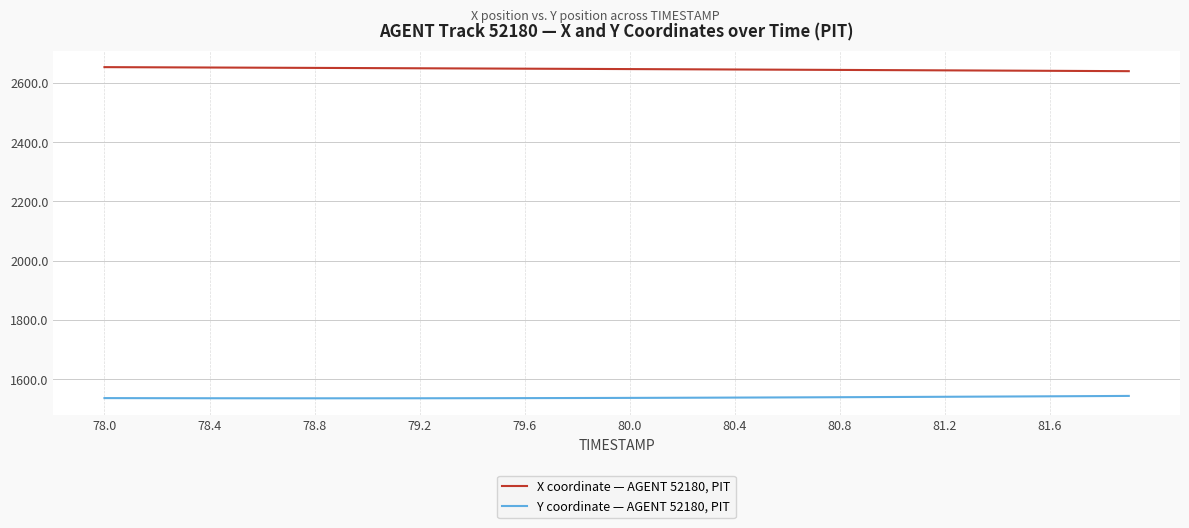

Is this an area chart (filled region under the line)?

No